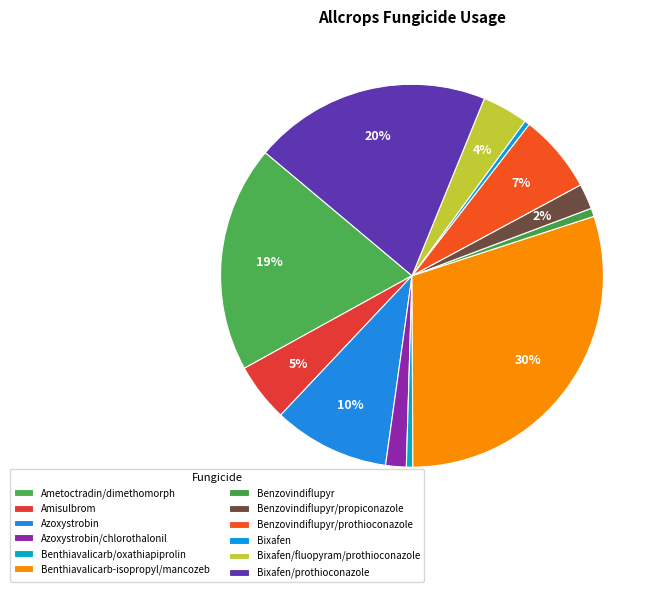

What is the total percentage of Benzovindiflupyr and Benthiavalicarb/oxathiapiprolin?

1.2%